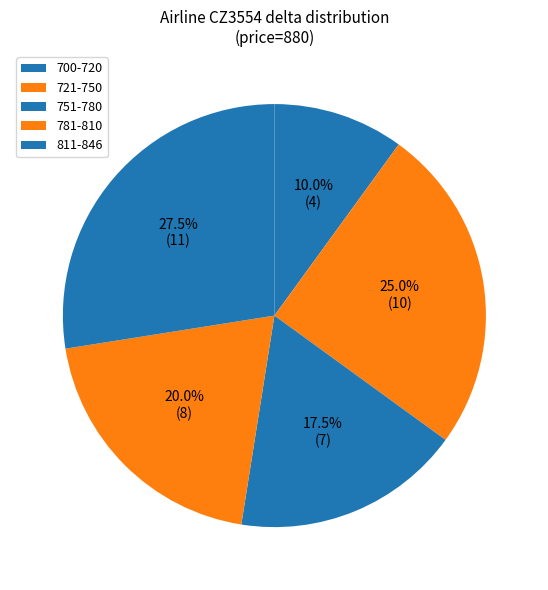

How many slices are in this pie chart?

5